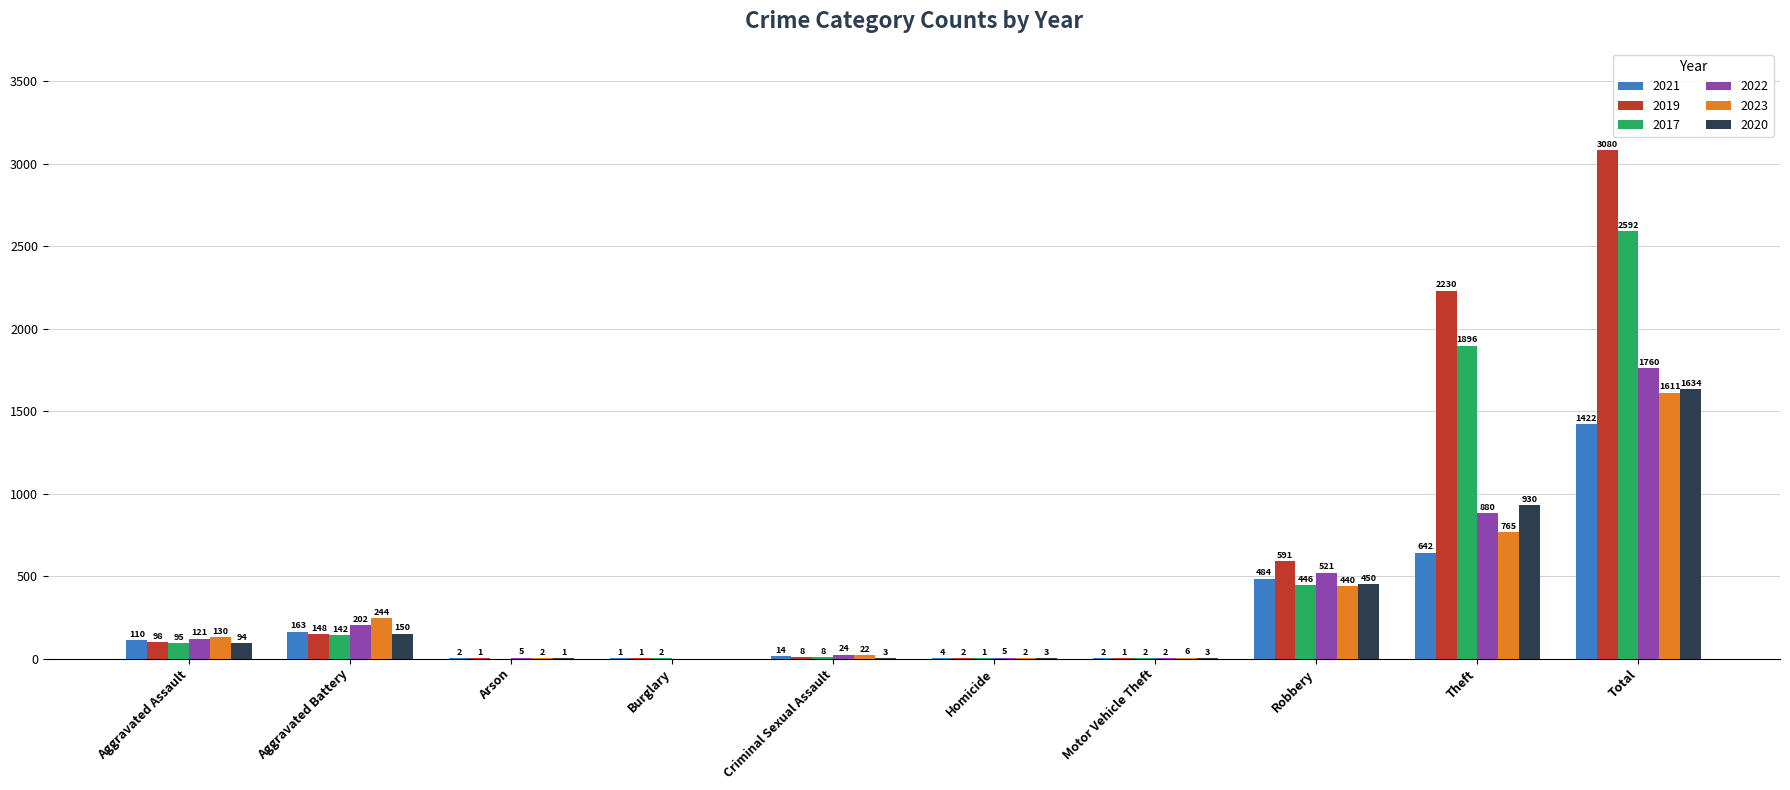

Which label corresponds to the largest value in the chart?

Total